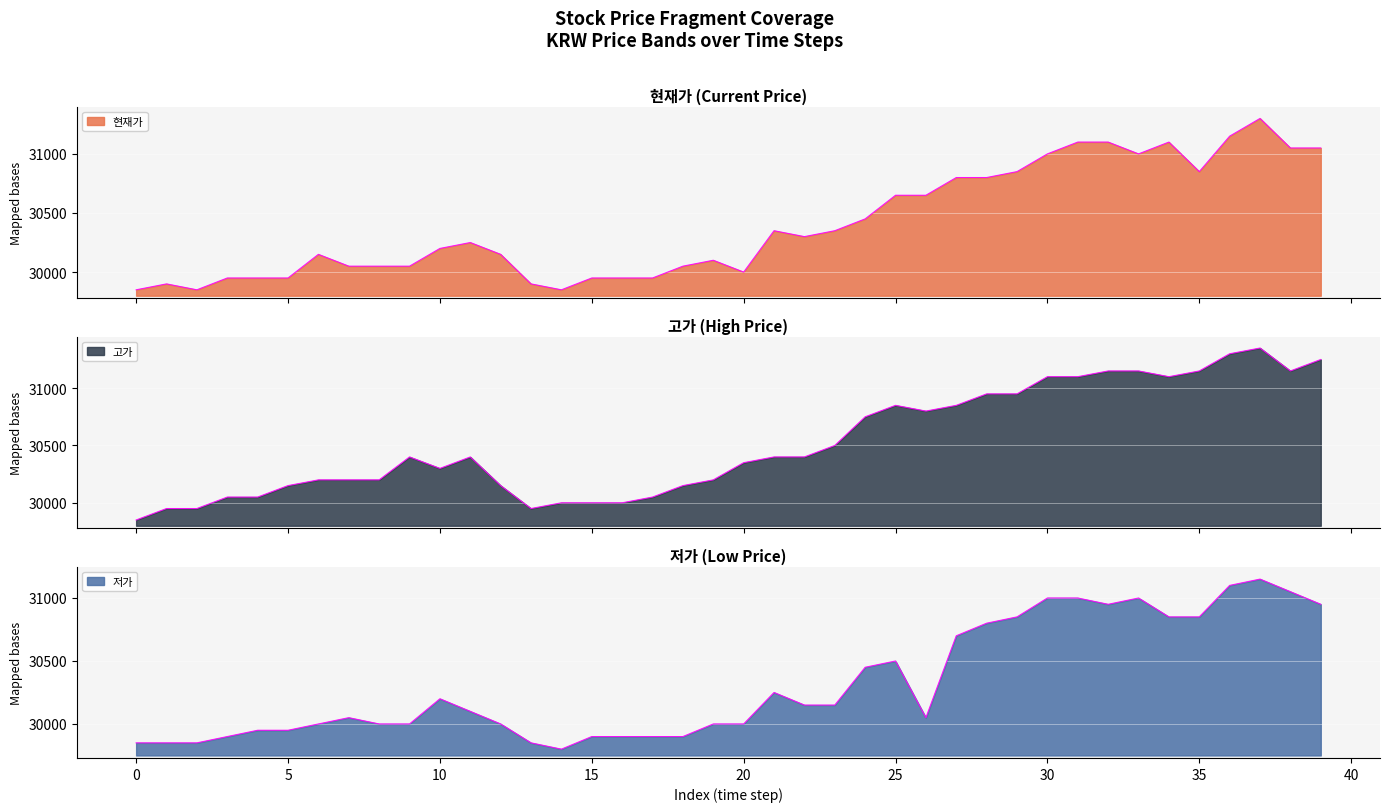

Between 17 and 37, which series saw the biggest shift?

현재가